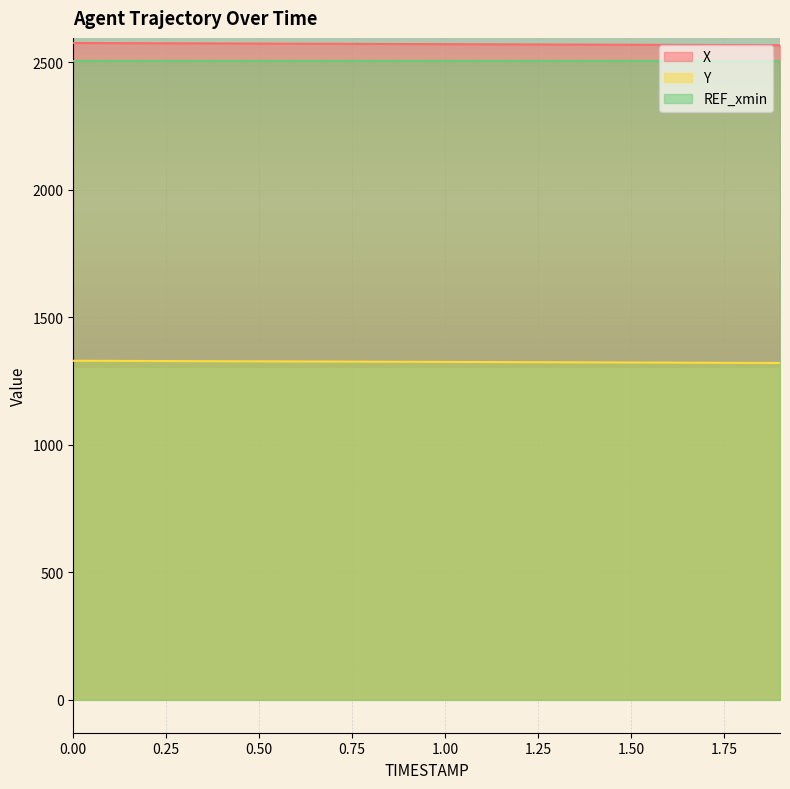

What is the value of the Y point at the 2nd from the left?

1328.9